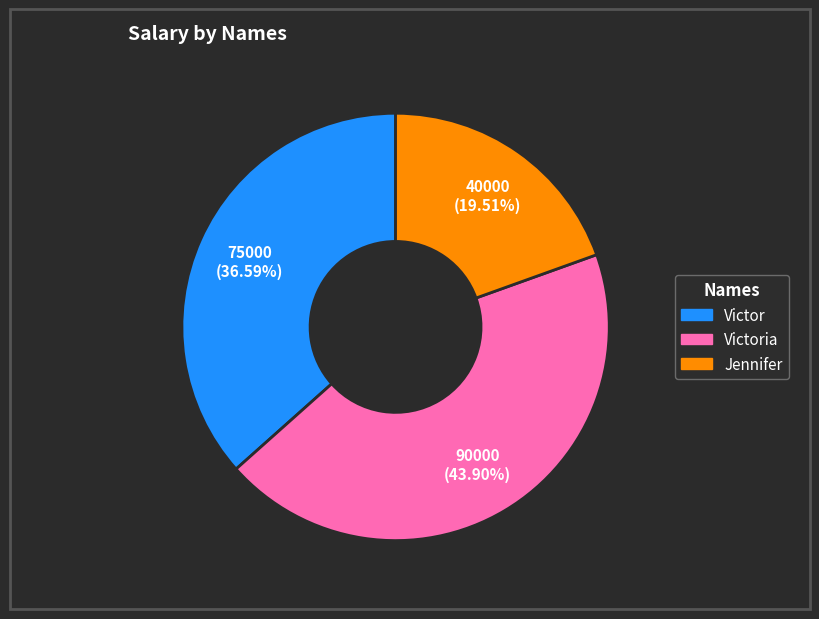

Is there any slice that represents more than half of the pie?

No